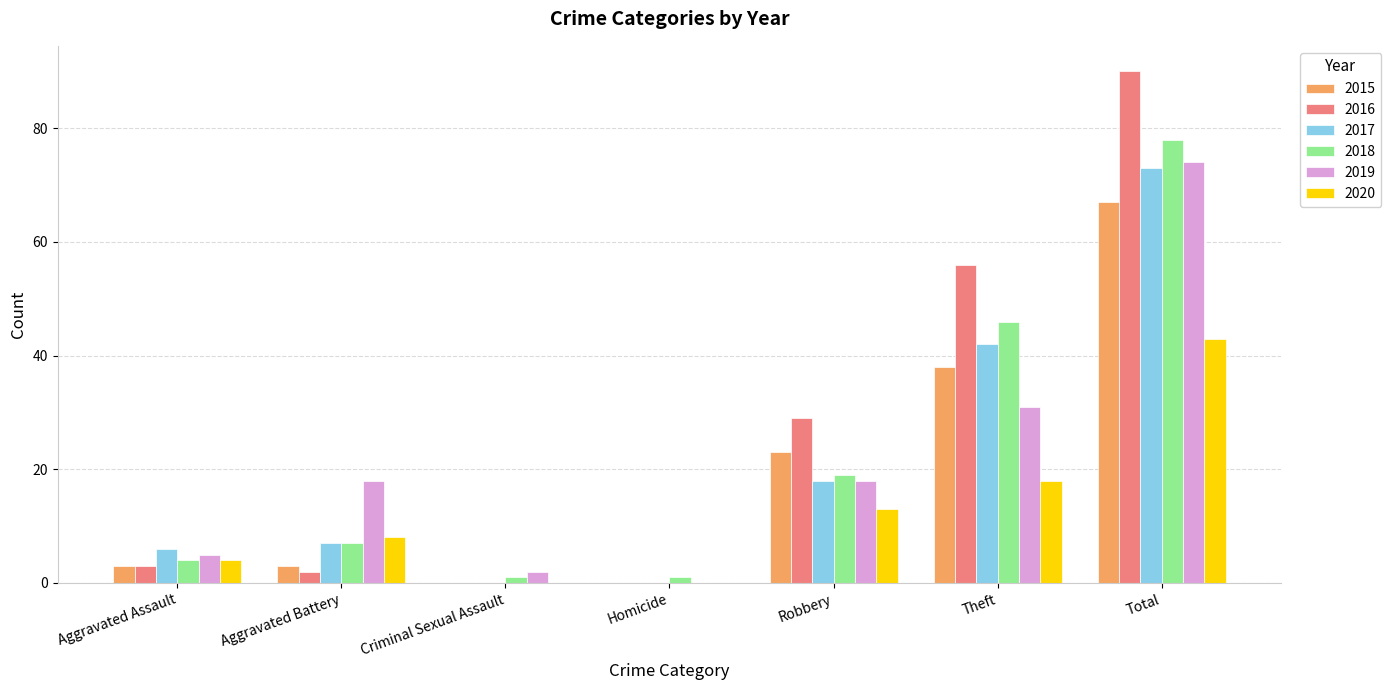

Which category has the highest value across all series?

Total